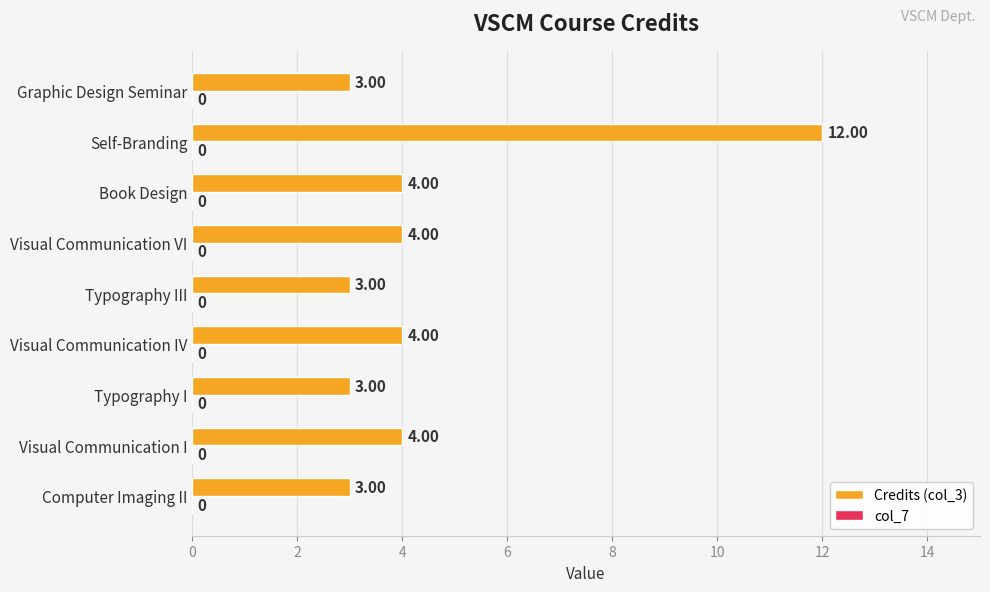

Approximately how many times larger is the value at Visual Communication I compared to Book Design?

1.0